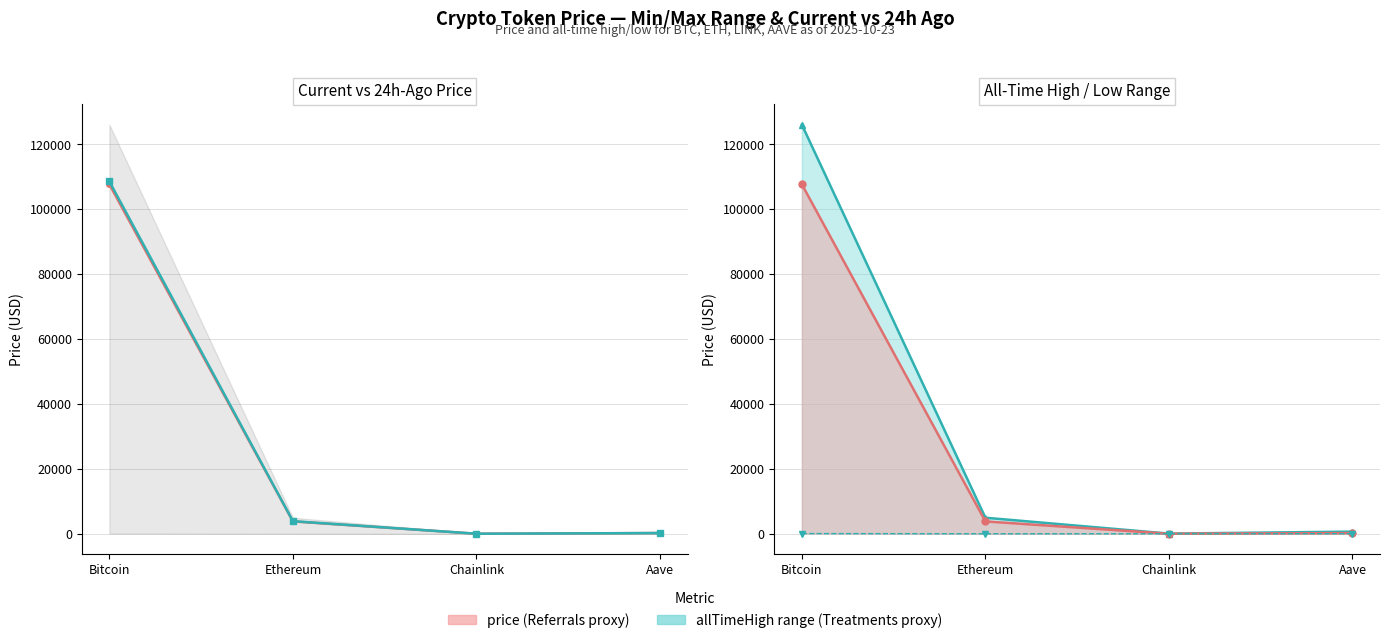

Is the value of price24hAgo at Chainlink greater than the value of allTimeLow at Ethereum?

Yes